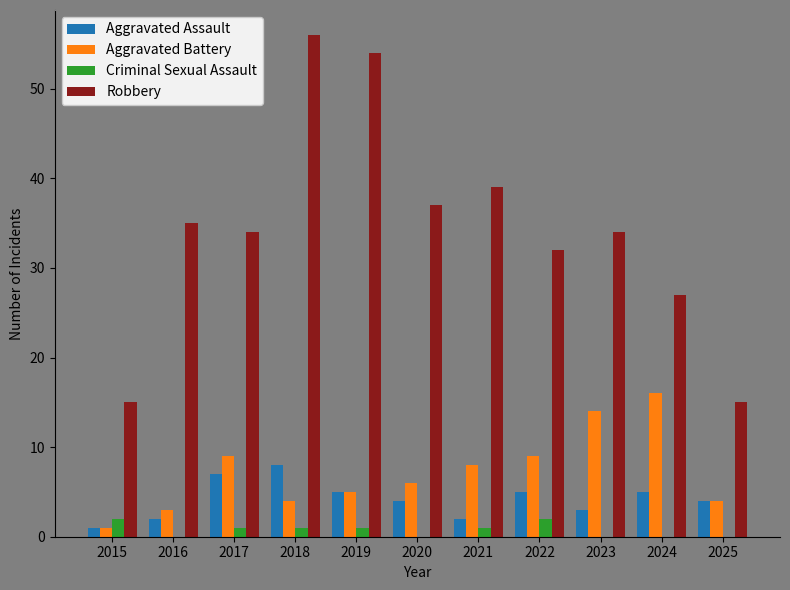

Which category has the highest value in the Aggravated Assault series?

2018